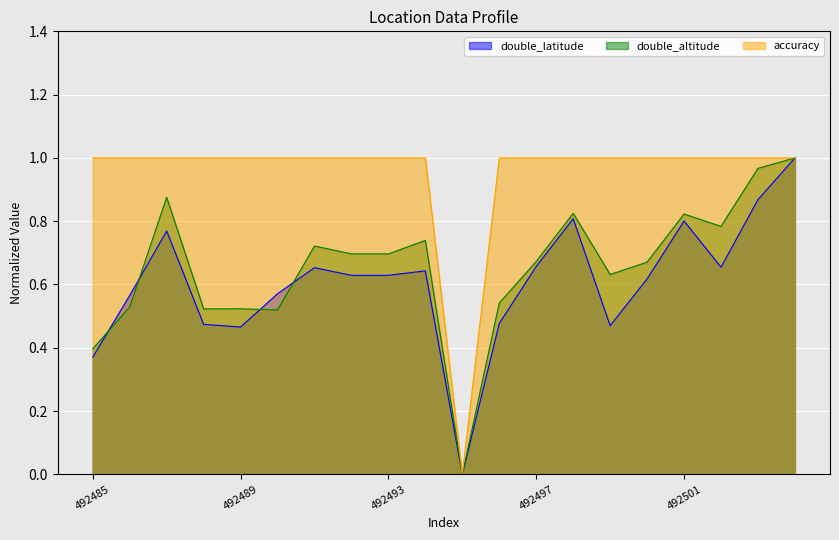

At which category does the chart reach its peak across all series?

492504